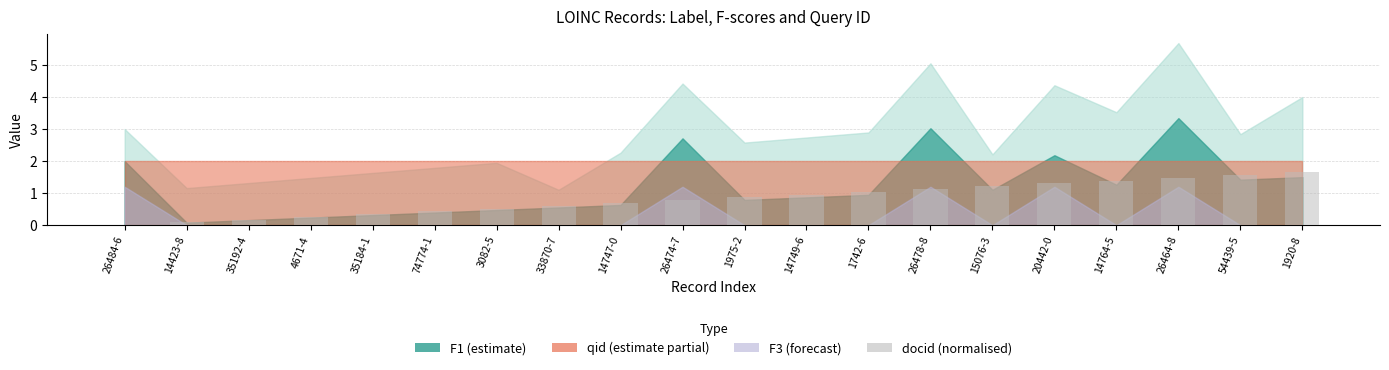

Where is the data nearest to the value 0?

26484-6